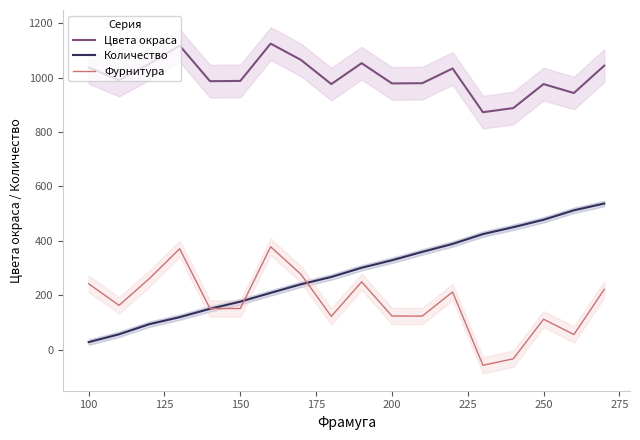

At which label does Количество reach its minimum?

100